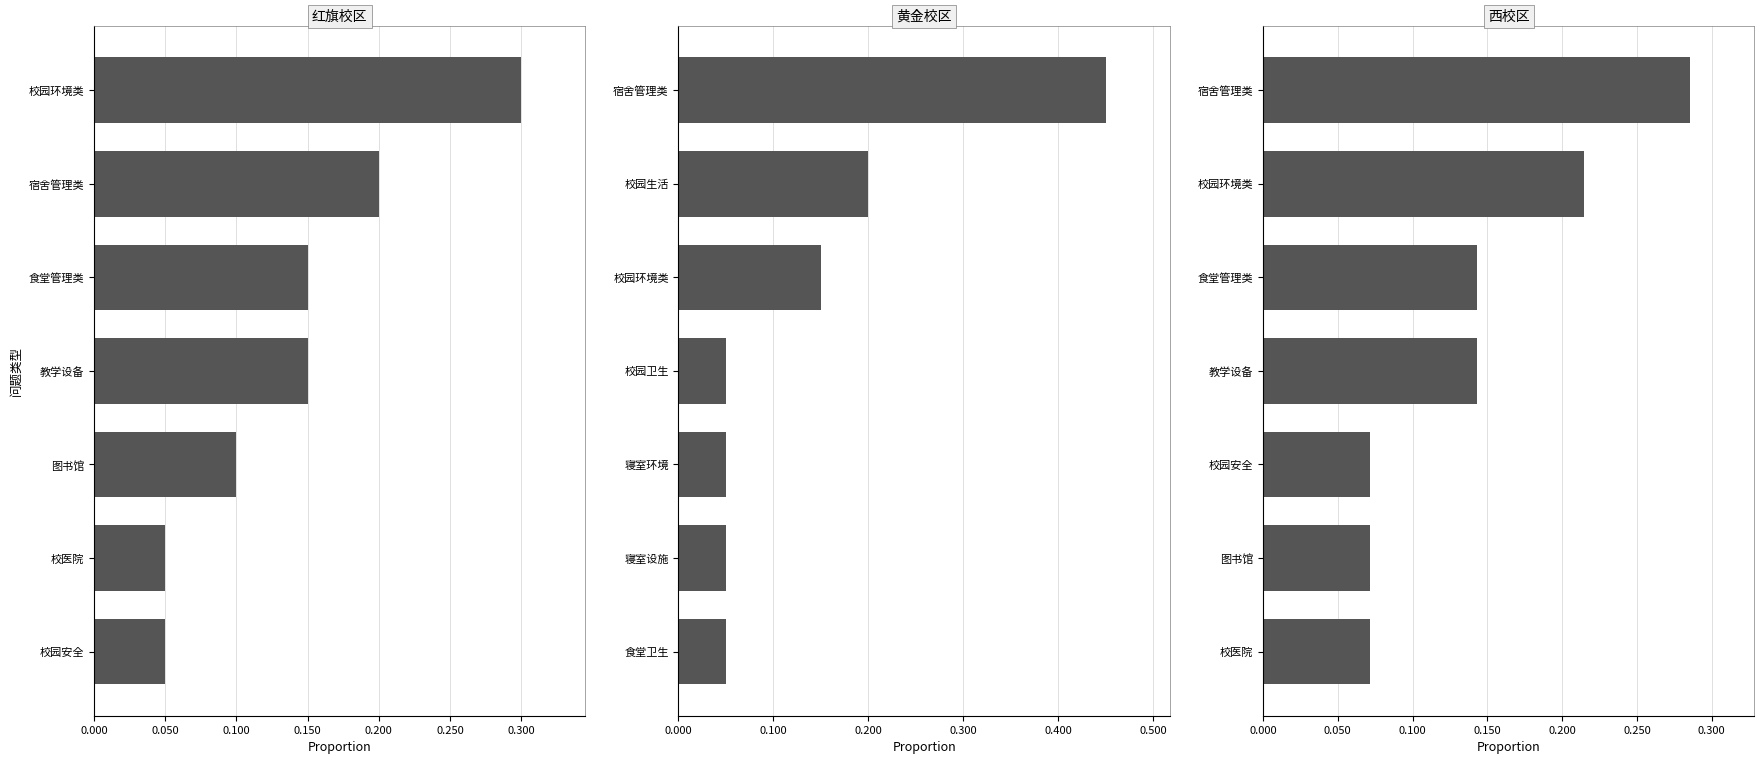

Which series changed the most between 0.050 and 0.150?

黄金校区